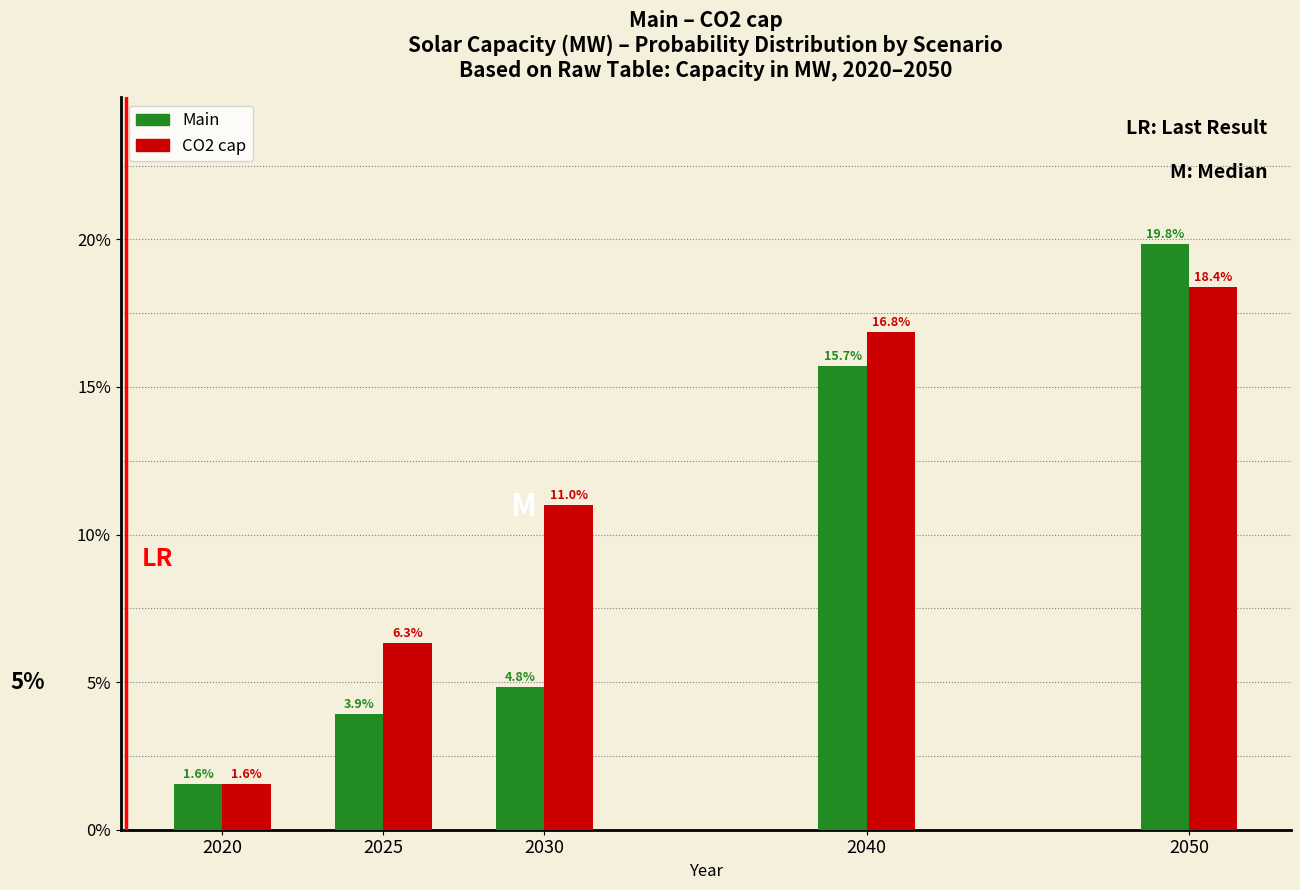

Reading left to right, list all the values displayed in this chart.

Main: 1.6	3.9	4.8	15.7	19.8
CO2 cap: 1.6	6.3	11.0	16.8	18.4